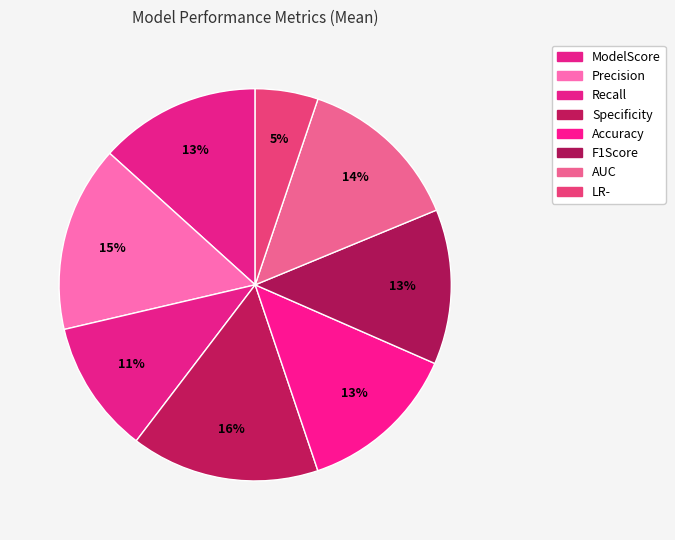

What percentage is the LR- slice, to the nearest percent?

5%